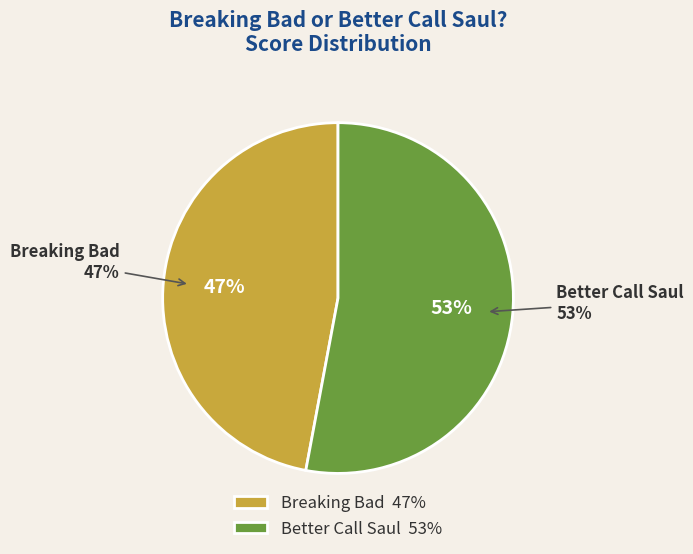

To the nearest percent, what is the combined percentage of Better Call Saul and Breaking Bad?

100%